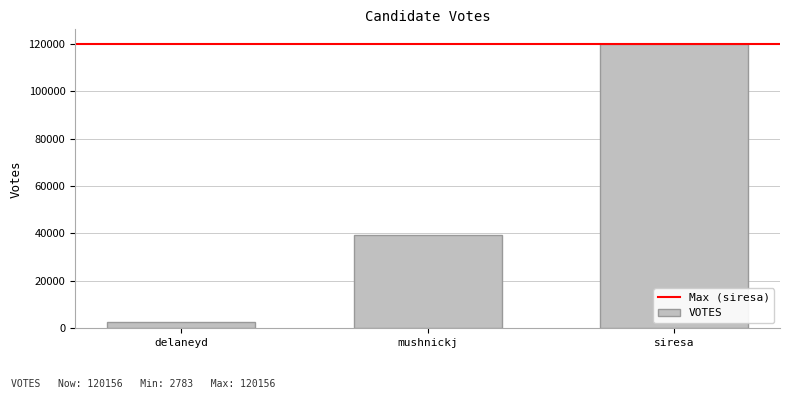

Count the number of categories in the chart.

3